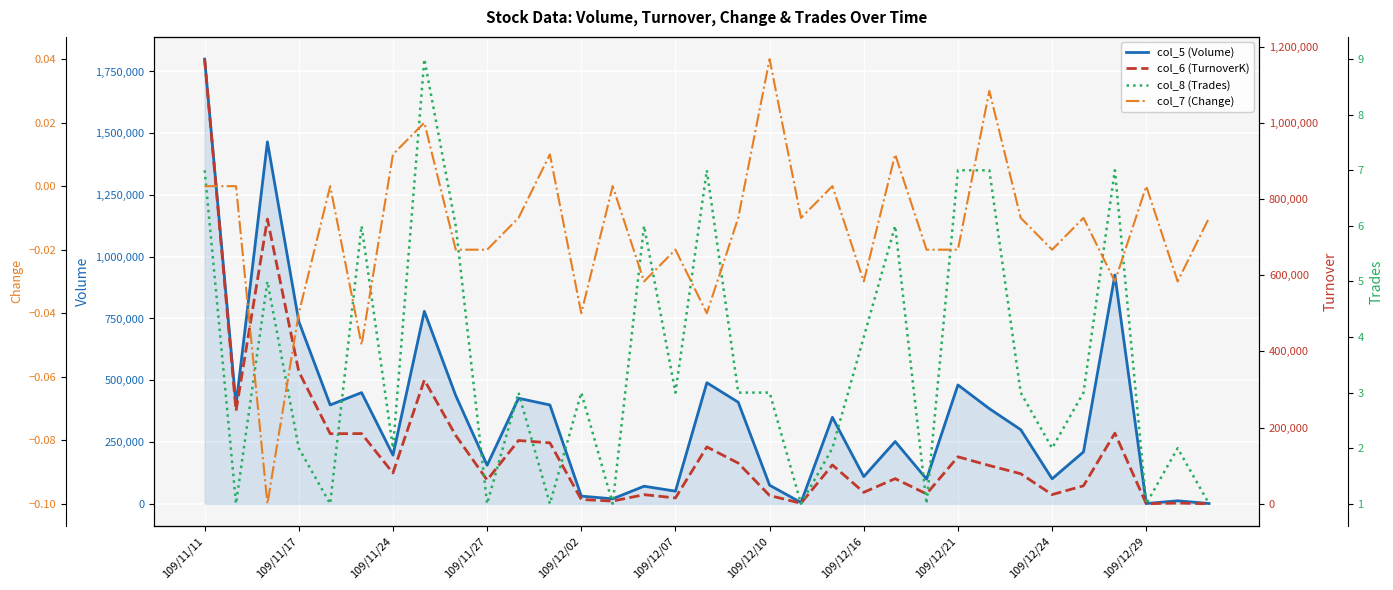

At how many categories does at least one series exceed 525907?

5